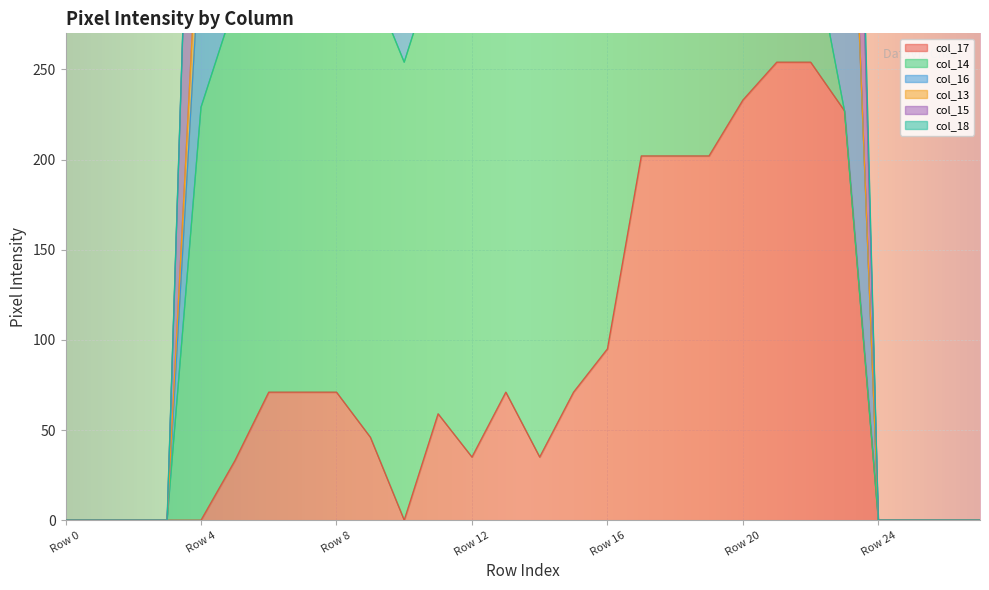

Which category has the lowest value in the col_17 series?

Row 0